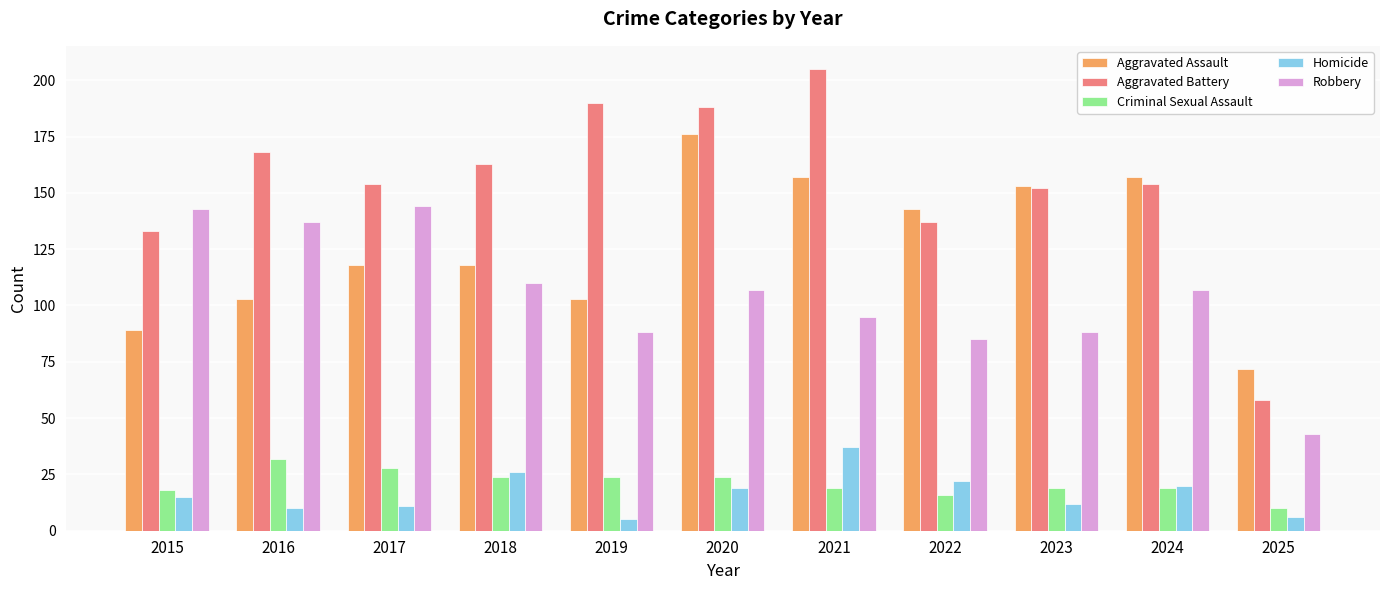

What is the difference between the highest and lowest values at 2019?

185